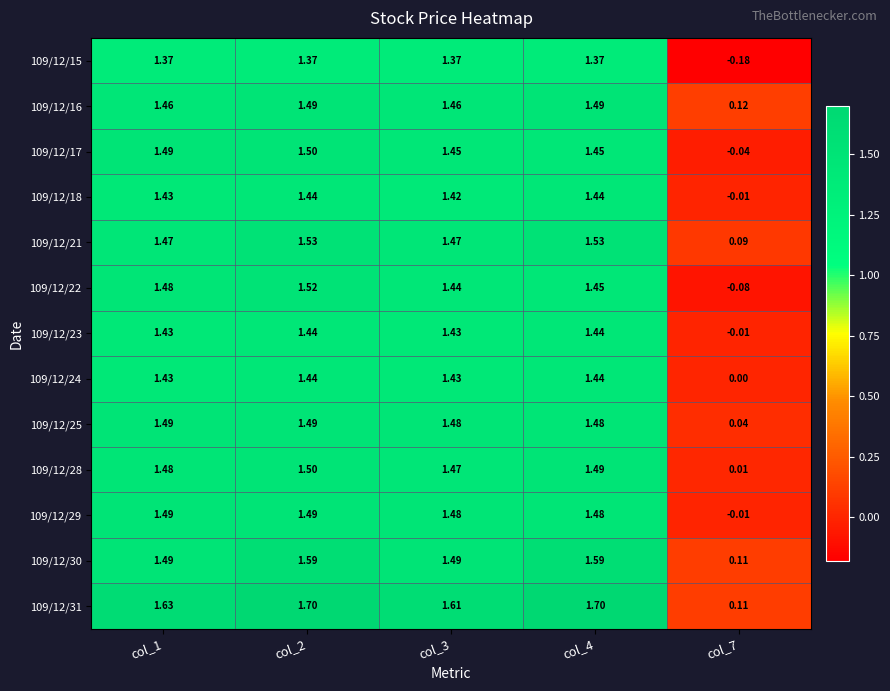

Is the value of 109/12/23 at col_7 greater than the value of 109/12/28 at col_2?

No